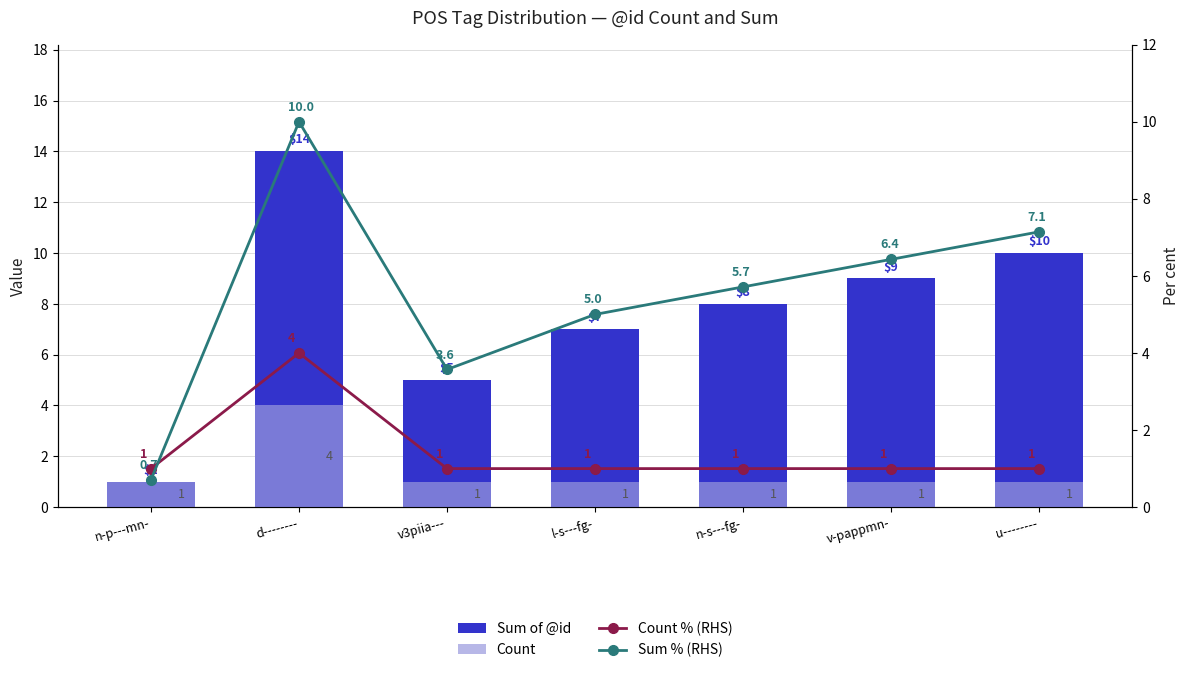

Count the Count % (RHS) values in the range 1 to 2.

6